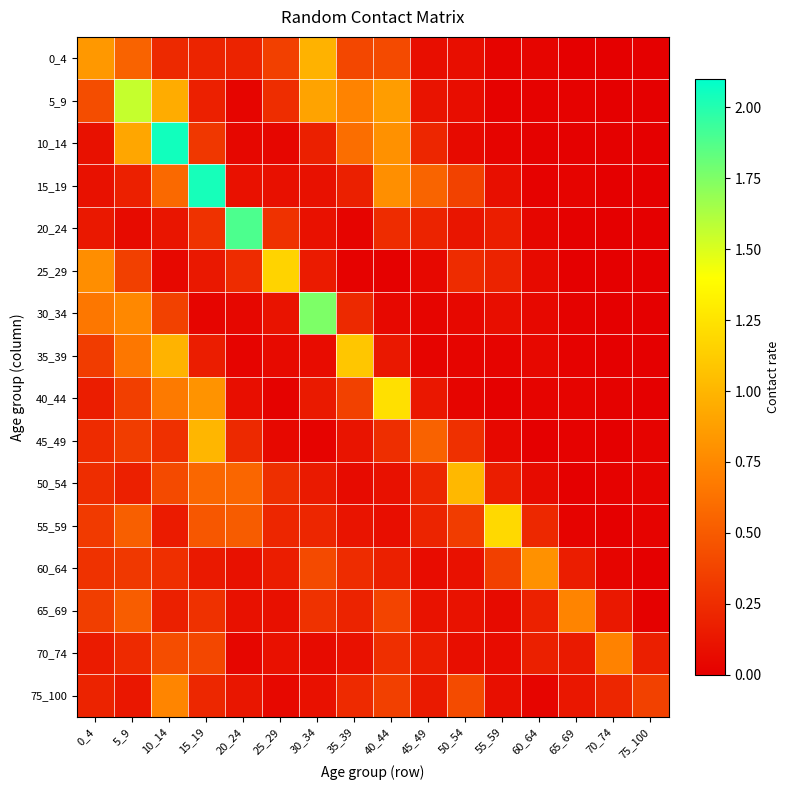

Reading right to left, extract all data points from this chart.

0_4: 75_100=0.0	70_74=0.0	65_69=0.0	60_64=0.0	55_59=0.0	50_54=0.1	45_49=0.1	40_44=0.4	35_39=0.4	30_34=1.0	25_29=0.4	20_24=0.2	15_19=0.2	10_14=0.2	5_9=0.5	0_4=0.8
5_9: 75_100=0.0	70_74=0.0	65_69=0.0	60_64=0.0	55_59=0.0	50_54=0.1	45_49=0.1	40_44=0.9	35_39=0.7	30_34=0.9	25_29=0.3	20_24=0.0	15_19=0.2	10_14=0.9	5_9=1.6	0_4=0.4
10_14: 75_100=0.0	70_74=0.0	65_69=0.0	60_64=0.0	55_59=0.0	50_54=0.1	45_49=0.2	40_44=0.8	35_39=0.6	30_34=0.2	25_29=0.0	20_24=0.0	15_19=0.3	10_14=2.1	5_9=0.9	0_4=0.1
15_19: 75_100=0.0	70_74=0.0	65_69=0.0	60_64=0.0	55_59=0.1	50_54=0.4	45_49=0.6	40_44=0.8	35_39=0.2	30_34=0.1	25_29=0.1	20_24=0.1	15_19=2.0	10_14=0.6	5_9=0.2	0_4=0.1
20_24: 75_100=0.0	70_74=0.0	65_69=0.0	60_64=0.0	55_59=0.2	50_54=0.1	45_49=0.2	40_44=0.2	35_39=0.0	30_34=0.1	25_29=0.3	20_24=1.9	15_19=0.3	10_14=0.1	5_9=0.1	0_4=0.1
25_29: 75_100=0.0	70_74=0.0	65_69=0.0	60_64=0.1	55_59=0.2	50_54=0.2	45_49=0.1	40_44=0.0	35_39=0.0	30_34=0.2	25_29=1.2	20_24=0.2	15_19=0.1	10_14=0.0	5_9=0.4	0_4=0.8
30_34: 75_100=0.0	70_74=0.0	65_69=0.0	60_64=0.0	55_59=0.1	50_54=0.1	45_49=0.0	40_44=0.0	35_39=0.2	30_34=1.8	25_29=0.1	20_24=0.0	15_19=0.0	10_14=0.4	5_9=0.7	0_4=0.7
35_39: 75_100=0.0	70_74=0.0	65_69=0.0	60_64=0.0	55_59=0.0	50_54=0.0	45_49=0.0	40_44=0.1	35_39=1.1	30_34=0.1	25_29=0.1	20_24=0.0	15_19=0.2	10_14=1.0	5_9=0.7	0_4=0.3
40_44: 75_100=0.0	70_74=0.0	65_69=0.0	60_64=0.0	55_59=0.0	50_54=0.0	45_49=0.1	40_44=1.2	35_39=0.4	30_34=0.1	25_29=0.0	20_24=0.1	15_19=0.8	10_14=0.7	5_9=0.3	0_4=0.2
45_49: 75_100=0.0	70_74=0.0	65_69=0.0	60_64=0.0	55_59=0.1	50_54=0.3	45_49=0.5	40_44=0.3	35_39=0.1	30_34=0.0	25_29=0.1	20_24=0.2	15_19=1.0	10_14=0.3	5_9=0.3	0_4=0.2
50_54: 75_100=0.0	70_74=0.0	65_69=0.0	60_64=0.1	55_59=0.2	50_54=1.0	45_49=0.2	40_44=0.1	35_39=0.1	30_34=0.1	25_29=0.3	20_24=0.6	15_19=0.6	10_14=0.4	5_9=0.2	0_4=0.3
55_59: 75_100=0.0	70_74=0.0	65_69=0.0	60_64=0.2	55_59=1.2	50_54=0.3	45_49=0.2	40_44=0.1	35_39=0.1	30_34=0.2	25_29=0.2	20_24=0.5	15_19=0.5	10_14=0.2	5_9=0.5	0_4=0.3
60_64: 75_100=0.0	70_74=0.0	65_69=0.2	60_64=0.8	55_59=0.4	50_54=0.1	45_49=0.1	40_44=0.2	35_39=0.2	30_34=0.4	25_29=0.2	20_24=0.1	15_19=0.1	10_14=0.3	5_9=0.3	0_4=0.3
65_69: 75_100=0.0	70_74=0.1	65_69=0.7	60_64=0.2	55_59=0.1	50_54=0.1	45_49=0.1	40_44=0.4	35_39=0.2	30_34=0.3	25_29=0.1	20_24=0.1	15_19=0.3	10_14=0.2	5_9=0.5	0_4=0.3
70_74: 75_100=0.2	70_74=0.7	65_69=0.1	60_64=0.2	55_59=0.1	50_54=0.1	45_49=0.2	40_44=0.3	35_39=0.1	30_34=0.1	25_29=0.1	20_24=0.0	15_19=0.4	10_14=0.4	5_9=0.2	0_4=0.2
75_100: 75_100=0.4	70_74=0.2	65_69=0.1	60_64=0.0	55_59=0.1	50_54=0.4	45_49=0.1	40_44=0.4	35_39=0.2	30_34=0.1	25_29=0.0	20_24=0.1	15_19=0.2	10_14=0.7	5_9=0.1	0_4=0.2